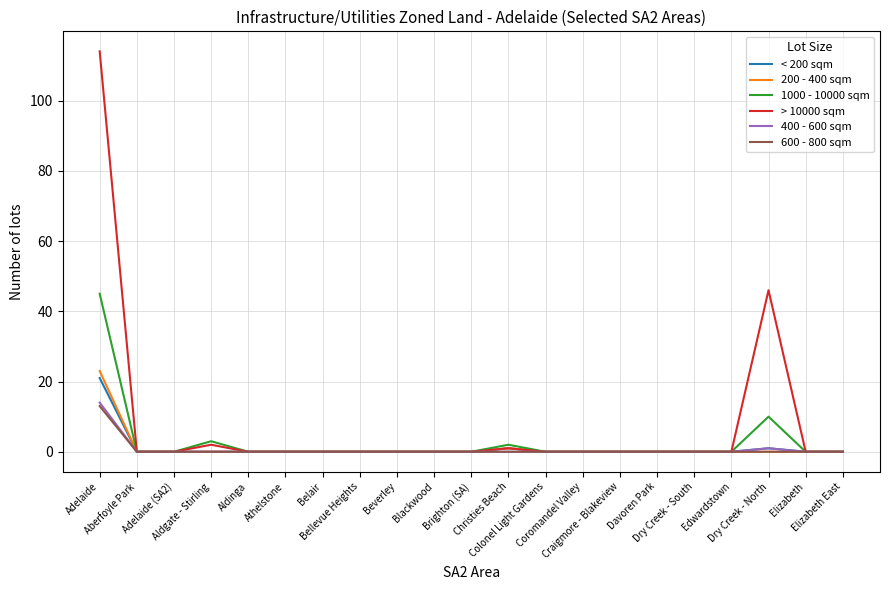

At how many categories does at least one series exceed 108?

1